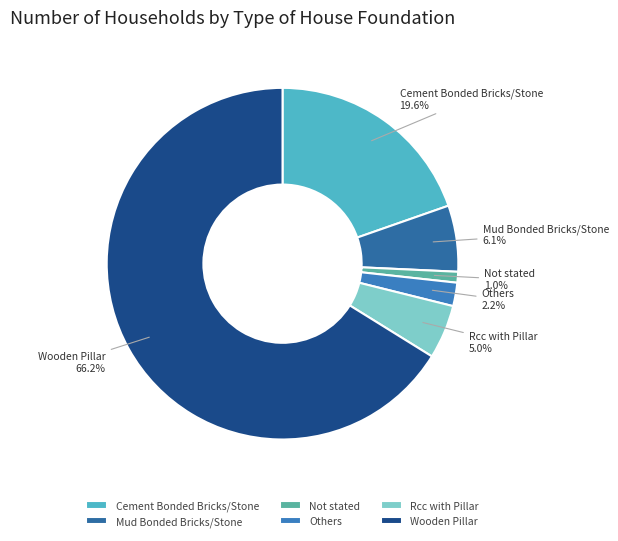

What percentage do Mud Bonded Bricks/Stone and Not stated together represent?

7.1%